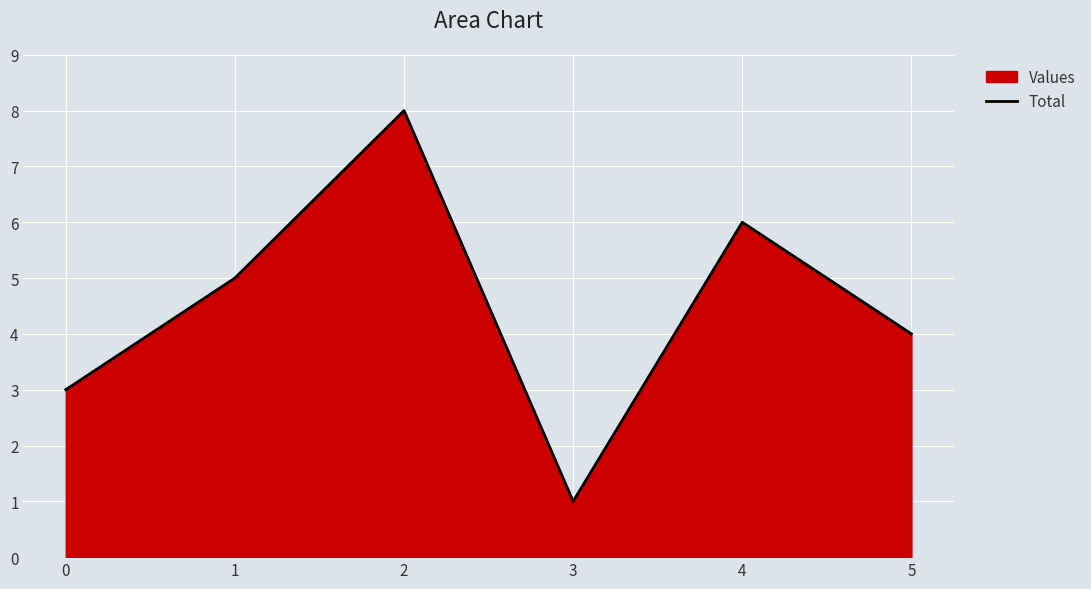

Is it true that the value at 1 is 7?

False